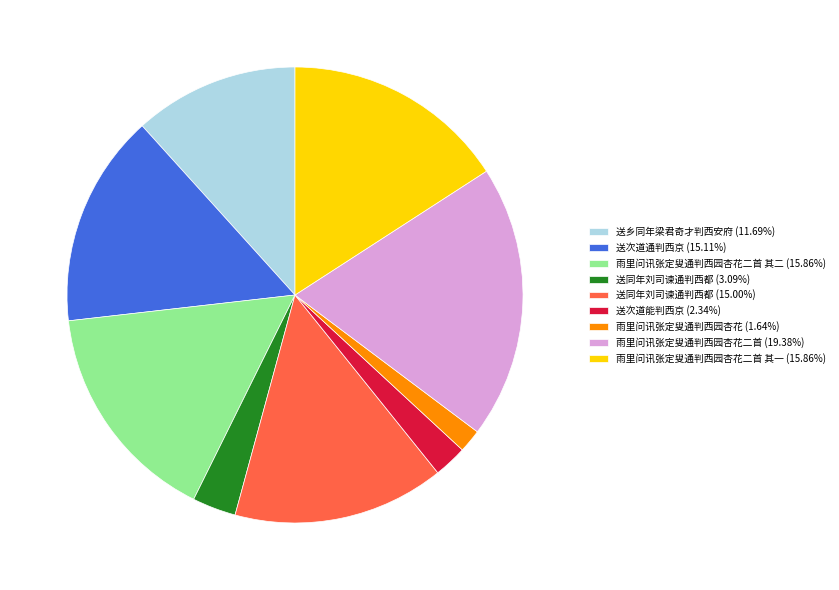

Is there any slice that represents more than half of the pie?

No